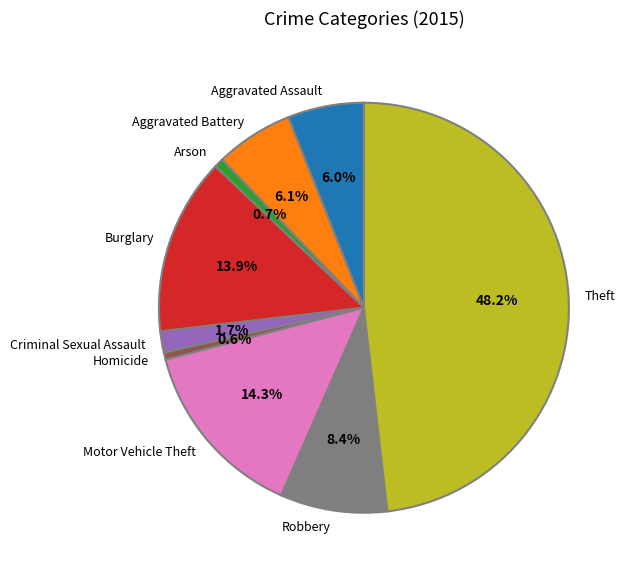

Which category has the biggest portion of the pie?

Theft